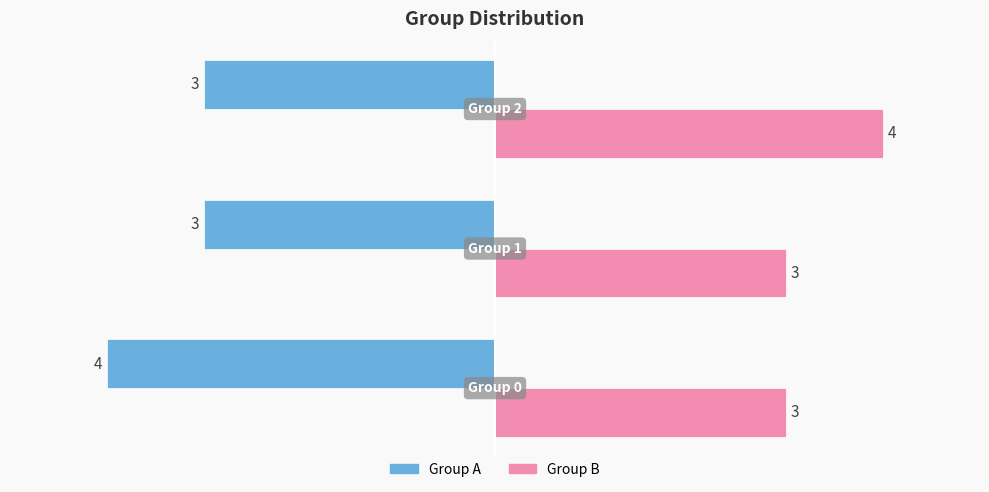

Rank the series by their maximum value, from lowest to highest.

Group A, Group B